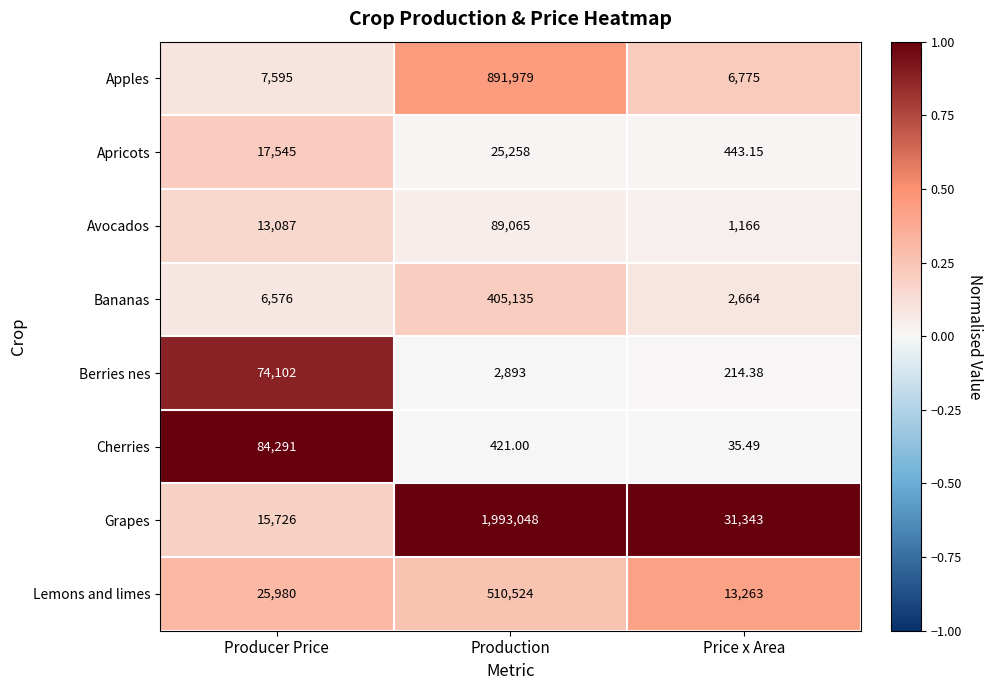

Which series has the largest range (max minus min)?

Grapes